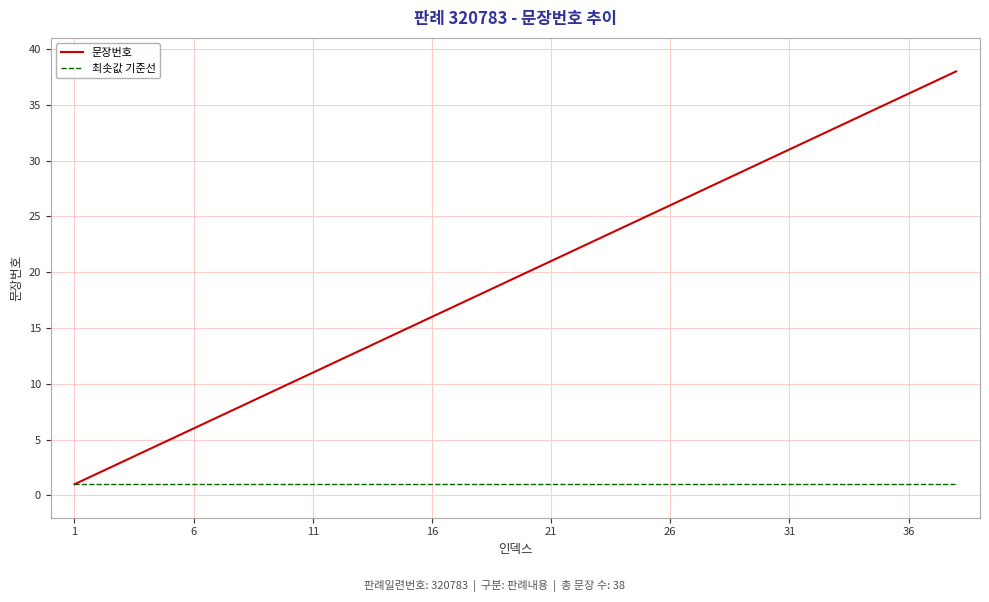

Which series has the largest total across all categories?

문장번호